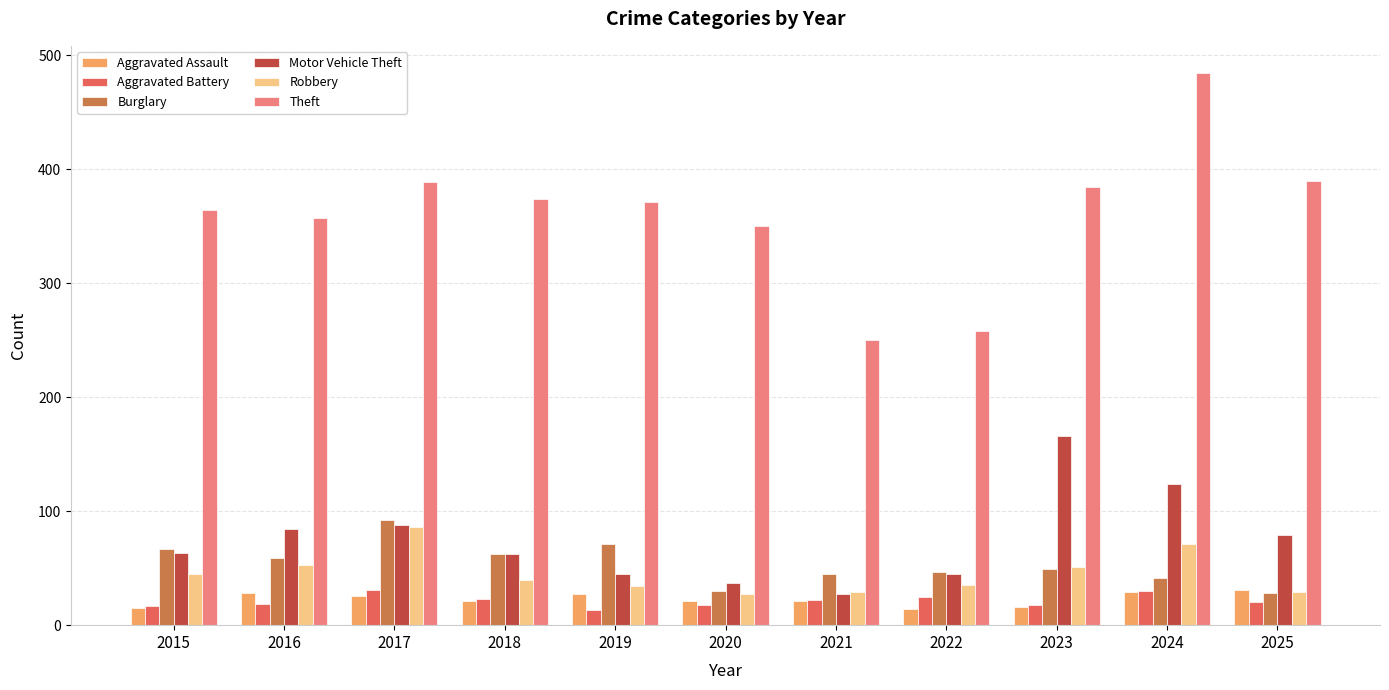

How many bars are there in total?

66